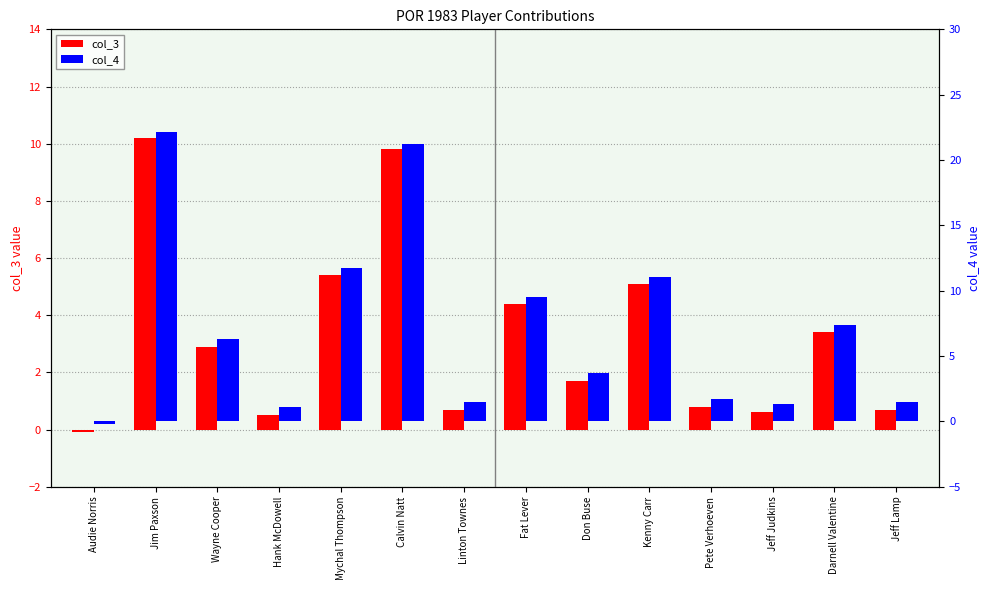

True or false: col_4 has a value of 11.1 at Kenny Carr.

True